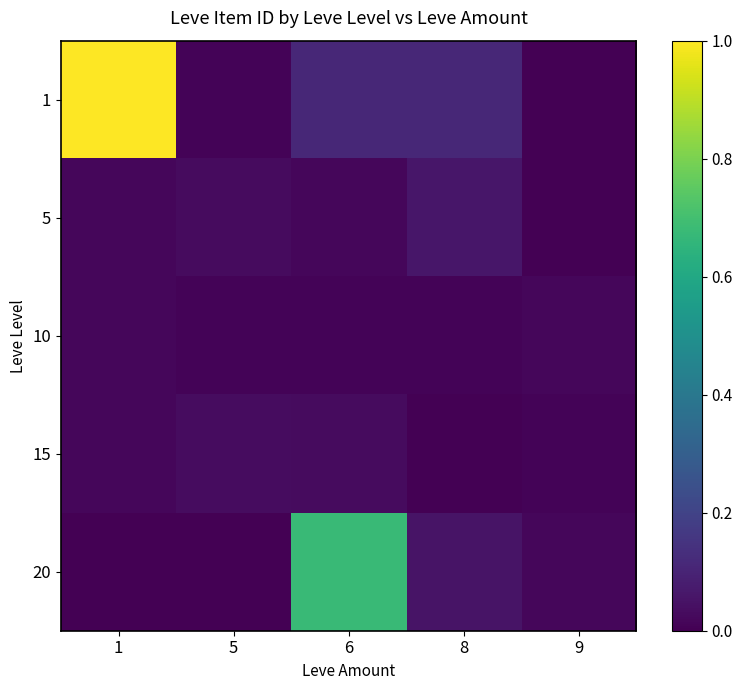

Rank the series at 8 from highest to lowest value.

1, 5, 20, 10, 15